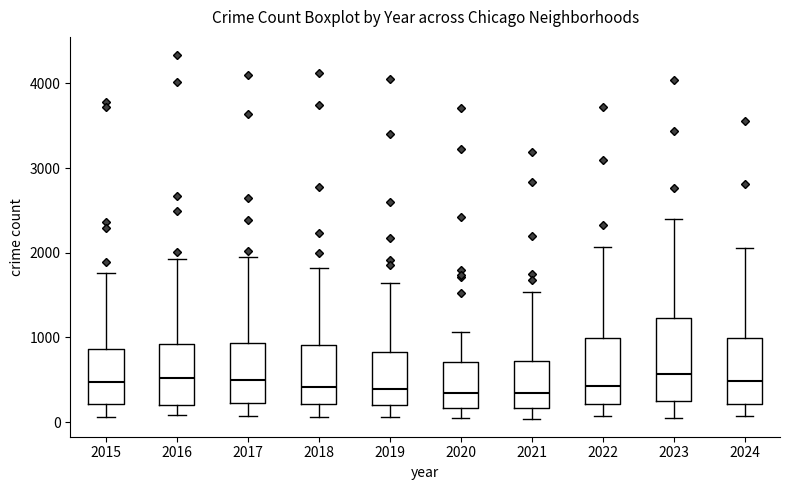

Reading left to right, read every box against the y-axis: the position of its median line, the range the box covers, and the ends of its whiskers. The values are not printed on the chart, so give them approximately, as read against the axis.

2015: median 500, box 200 to 900, whiskers 100 to 1800
2016: median 500, box 200 to 900, whiskers 100 to 1900
2017: median 500, box 200 to 900, whiskers 100 to 1900
2018: median 400, box 200 to 900, whiskers 100 to 1800
2019: median 400, box 200 to 800, whiskers 100 to 1600
2020: median 300, box 200 to 700, whiskers 100 to 1100
2021: median 300, box 200 to 700, whiskers 0 to 1500
2022: median 400, box 200 to 1000, whiskers 100 to 2100
2023: median 600, box 200 to 1200, whiskers 100 to 2400
2024: median 500, box 200 to 1000, whiskers 100 to 2100